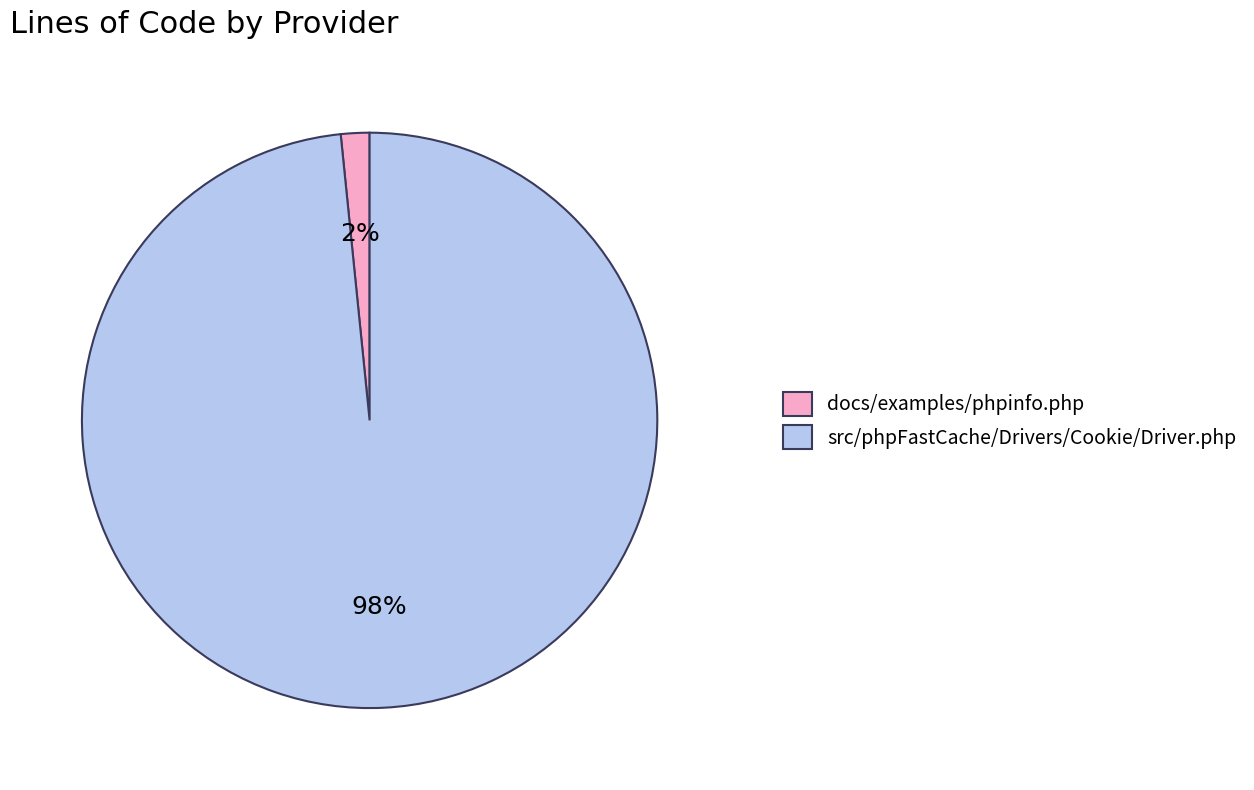

How many segments does this pie chart have?

2